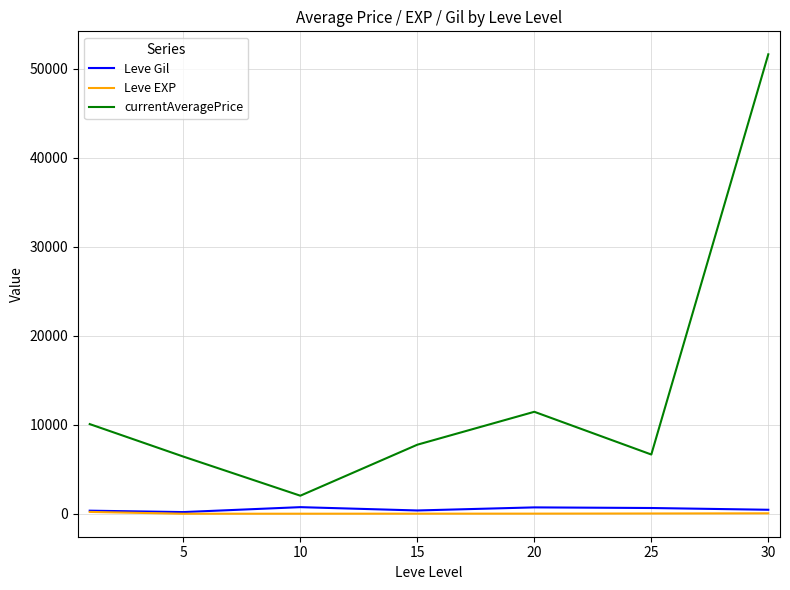

Which series has the largest total across all categories?

currentAveragePrice